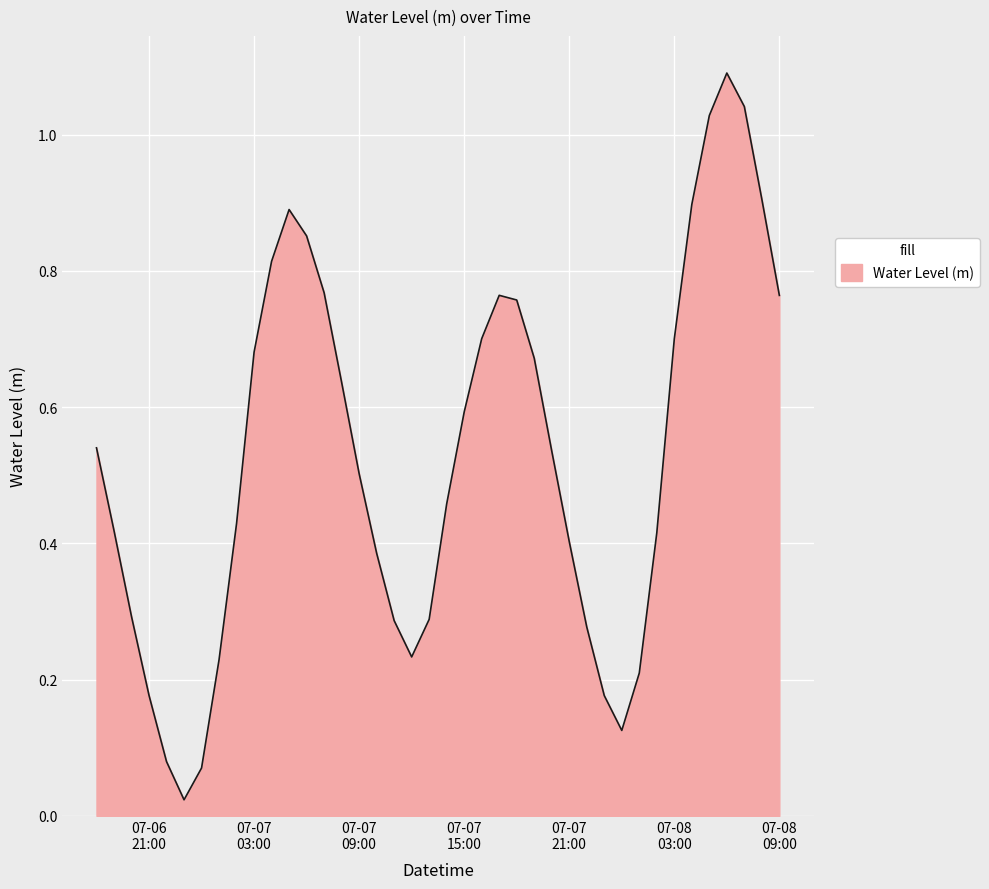

What is the greatest value displayed?

1.1